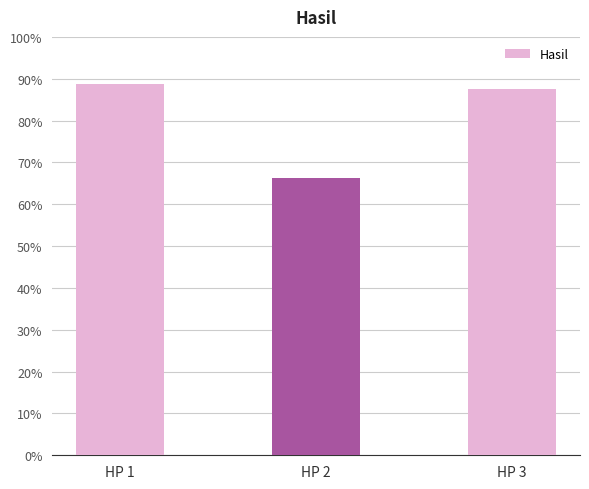

Is it true that the value at HP 3 is 0.9?

True